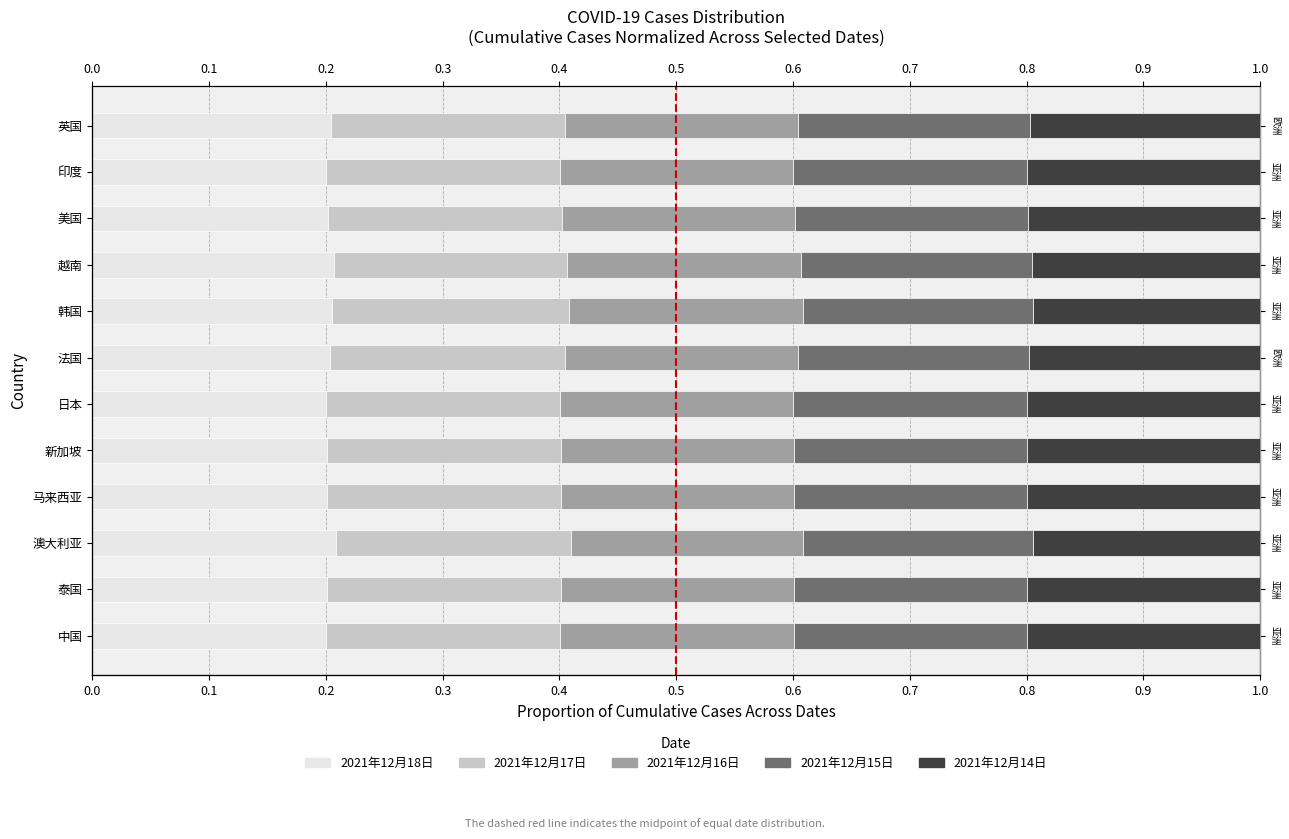

The value of 2021年12月16日 at 澳大利亚 is 0.1. True or false?

False